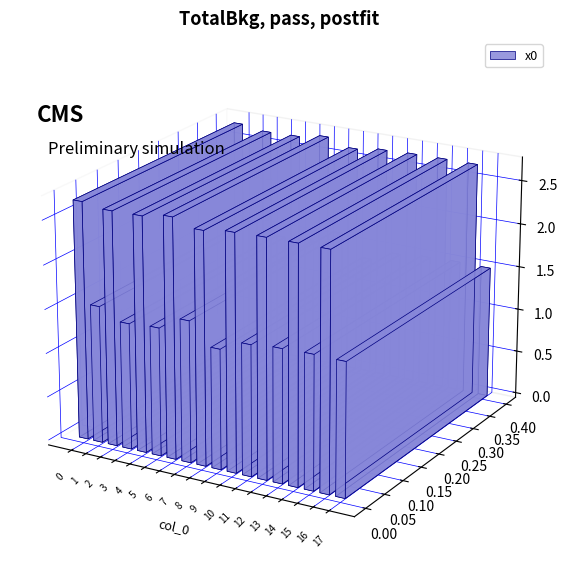

What is the average value?

2.1